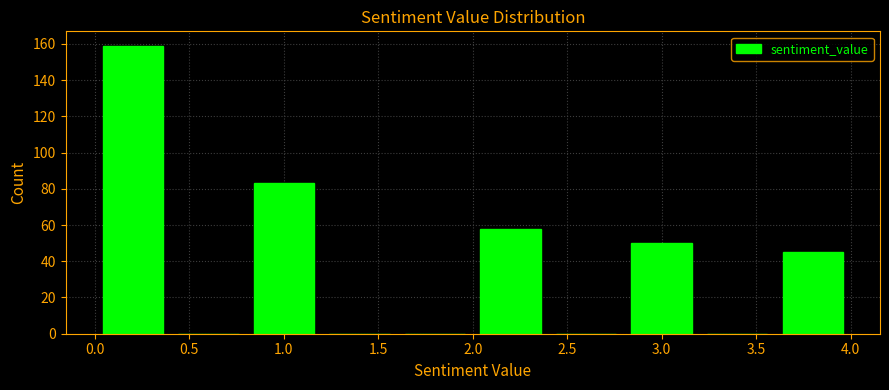

Over which range of the x-axis is the bar tallest?

0.0 to 0.4